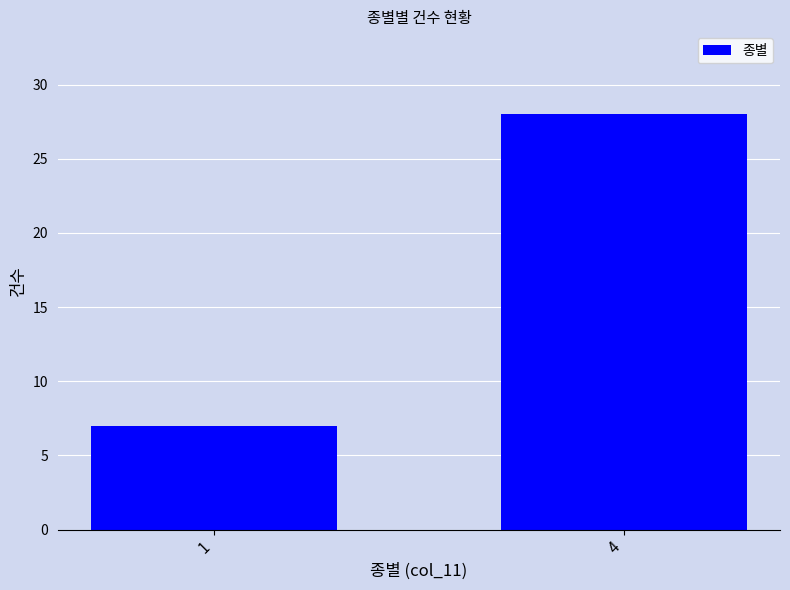

Does the chart contain stacked bars?

No